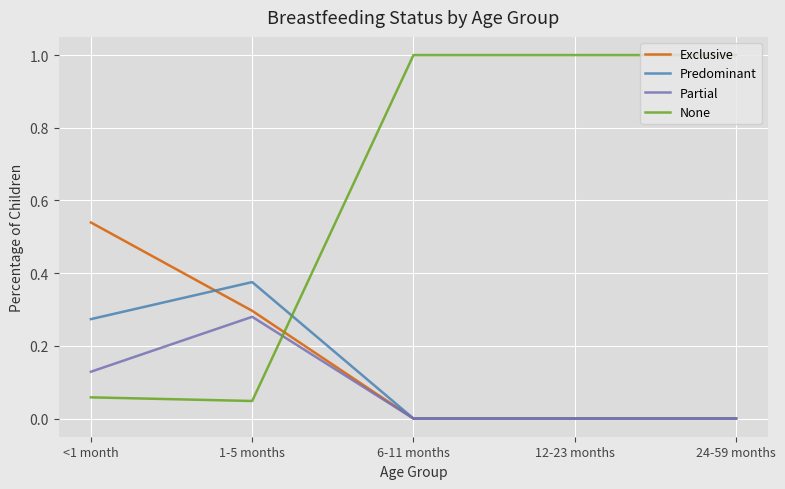

True or false: Predominant has more than 2 points higher than both neighbors.

False